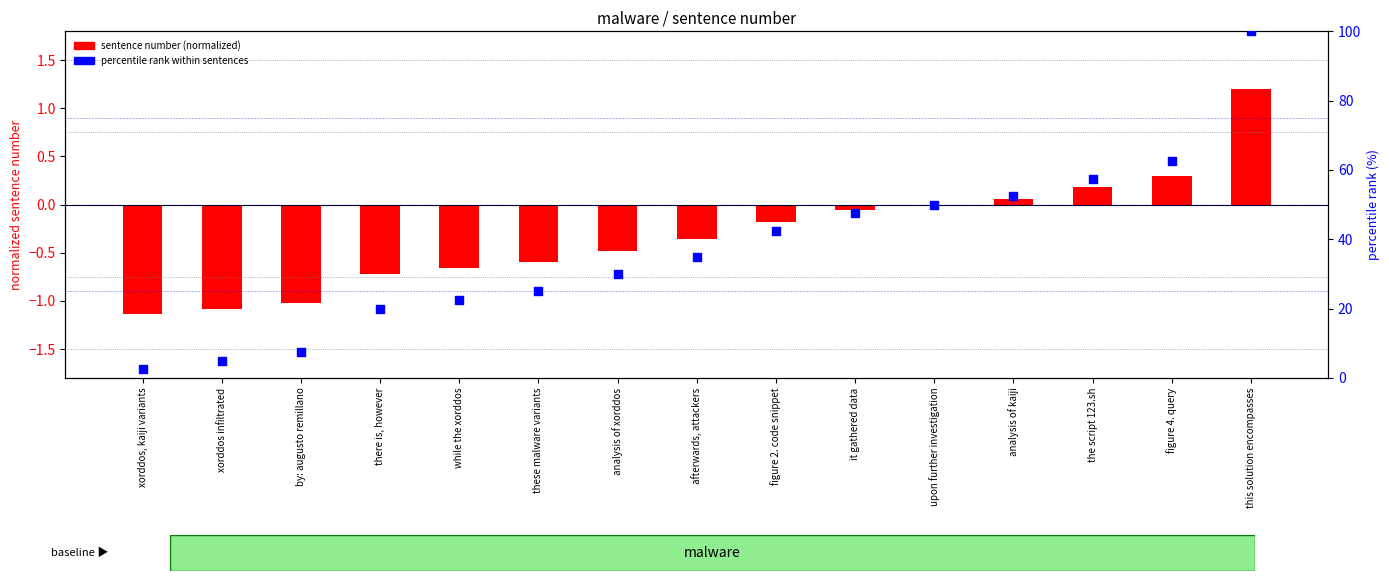

Which series reaches the maximum Y coordinate?

percentile rank within sentences